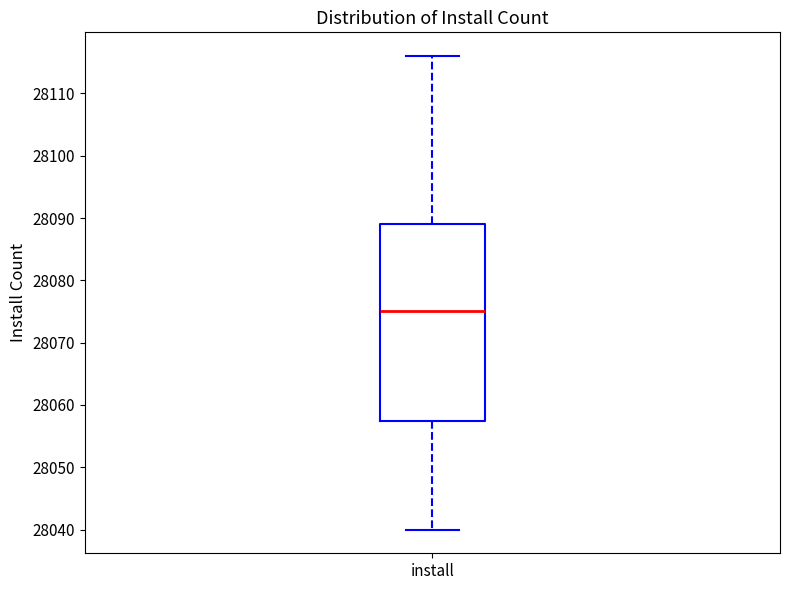

Where does the upper whisker of the box for install end on the y-axis? The values are not printed on the chart, so give them approximately, as read against the axis.

28116